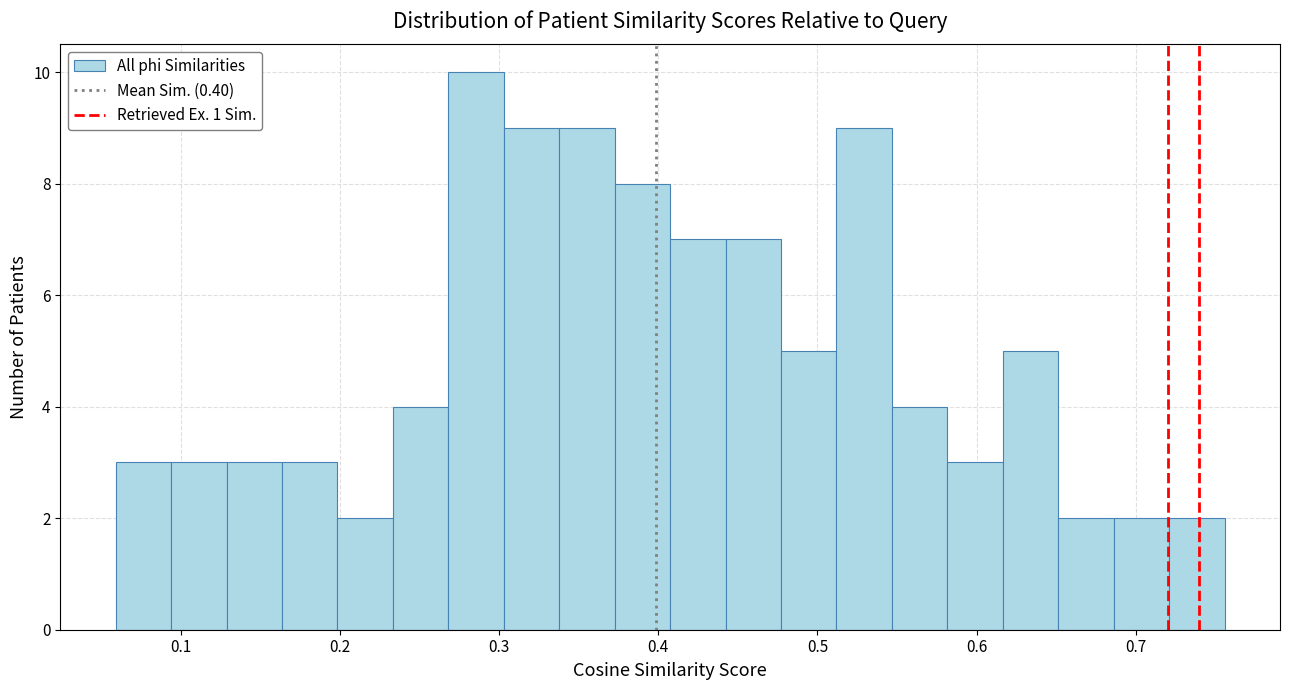

Read against the x-axis, roughly where is the centre of the tallest bar?

0.29